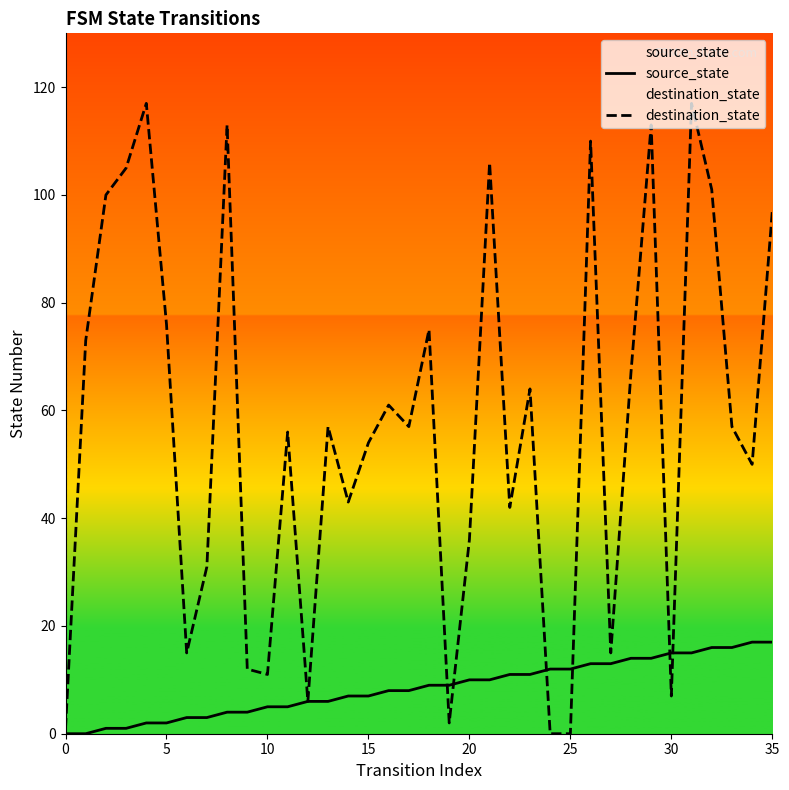

Reading right to left, what are all the values shown in this chart?

source_state: 17	17	16	16	15	15	14	14	13	13	12	12	11	11	10	10	9	9	8	8	7	7	6	6	5	5	4	4	3	3	2	2	1	1	0	0
destination_state: 97	50	57	101	117	7	113	67	15	110	0	0	64	42	106	36	2	75	57	61	54	43	57	6	56	11	12	113	31	15	76	117	105	100	73	1